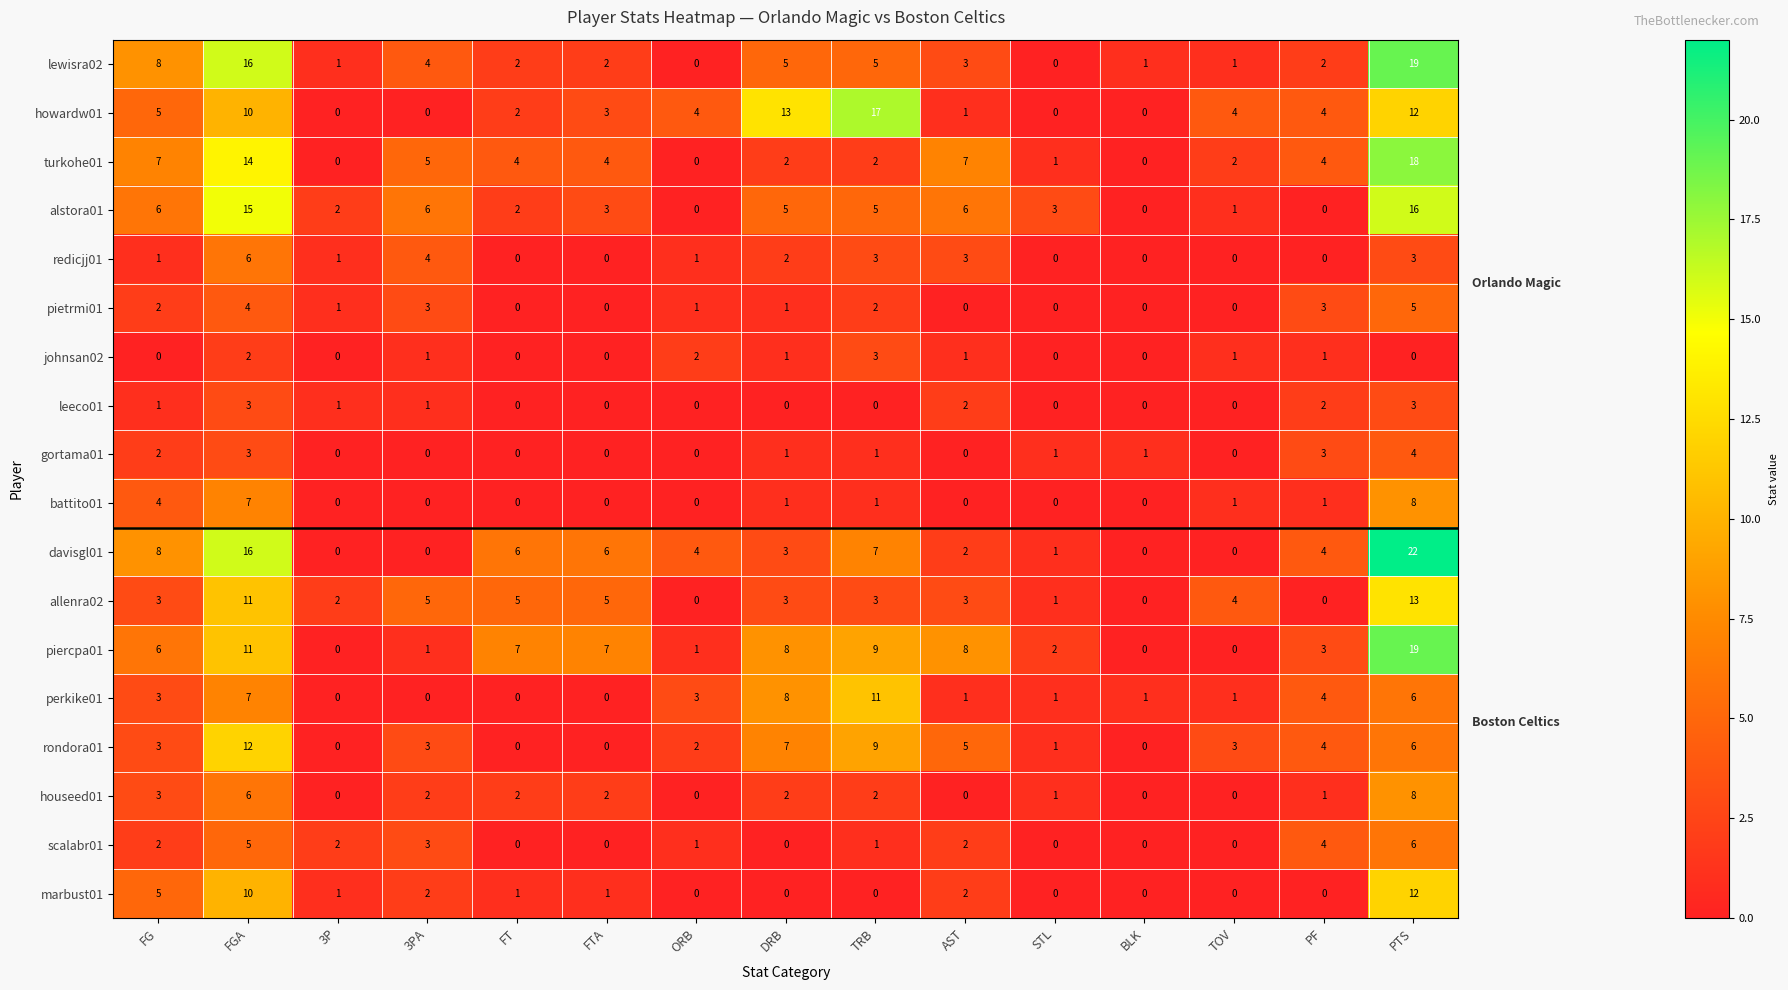

Which series has the widest spread of values?

davisgl01